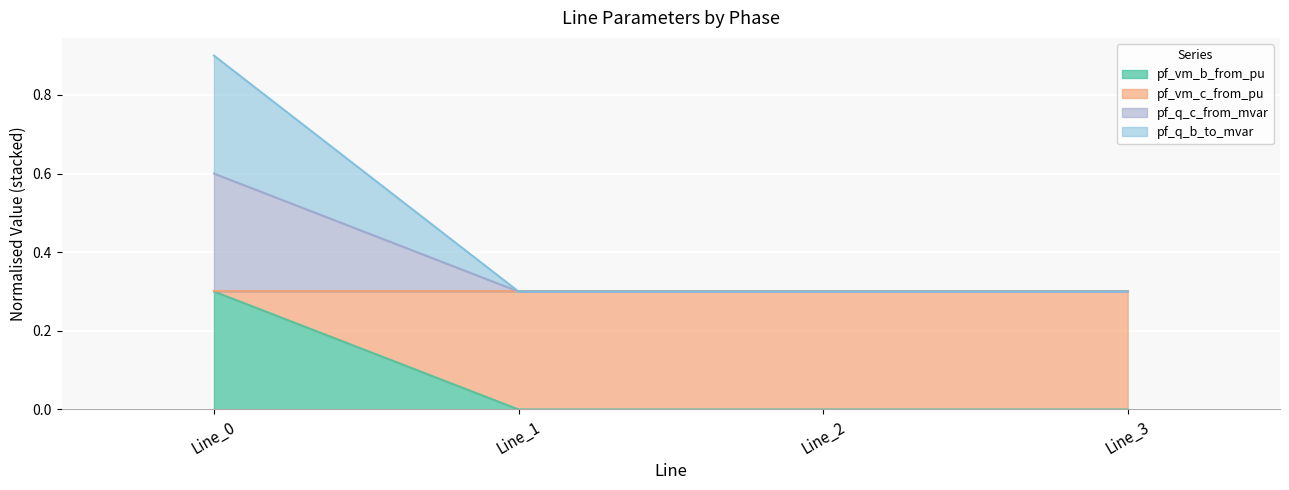

List the labels in order of pf_q_c_from_mvar value, largest first.

Line_0, Line_1, Line_2, Line_3